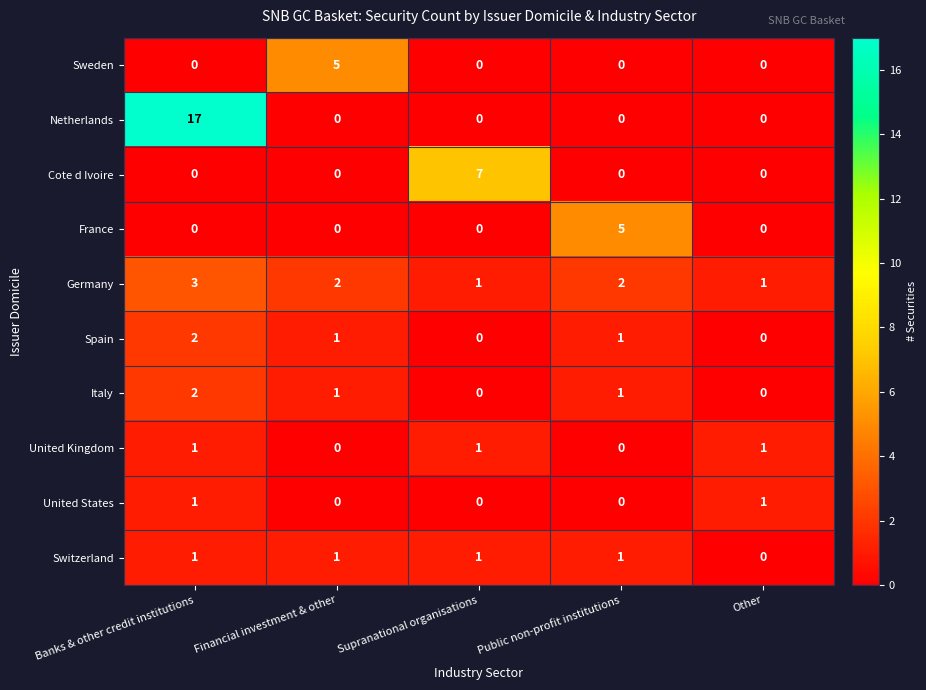

What is the total value across all series at Banks & other credit institutions?

27